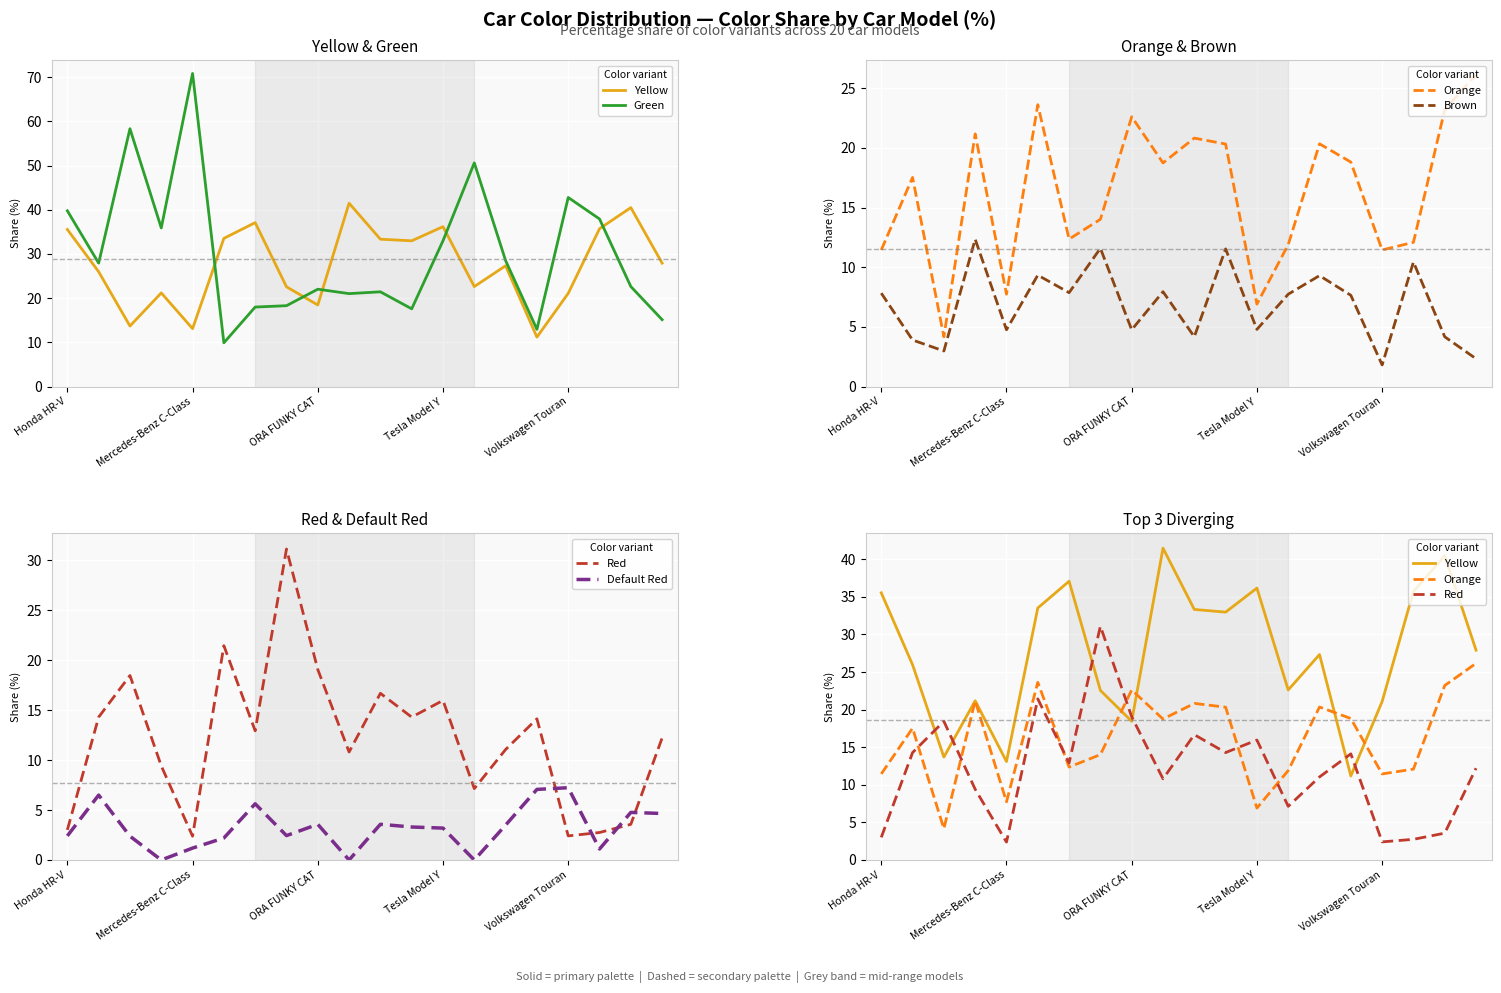

True or false: Green and Default Red cross at least once.

False